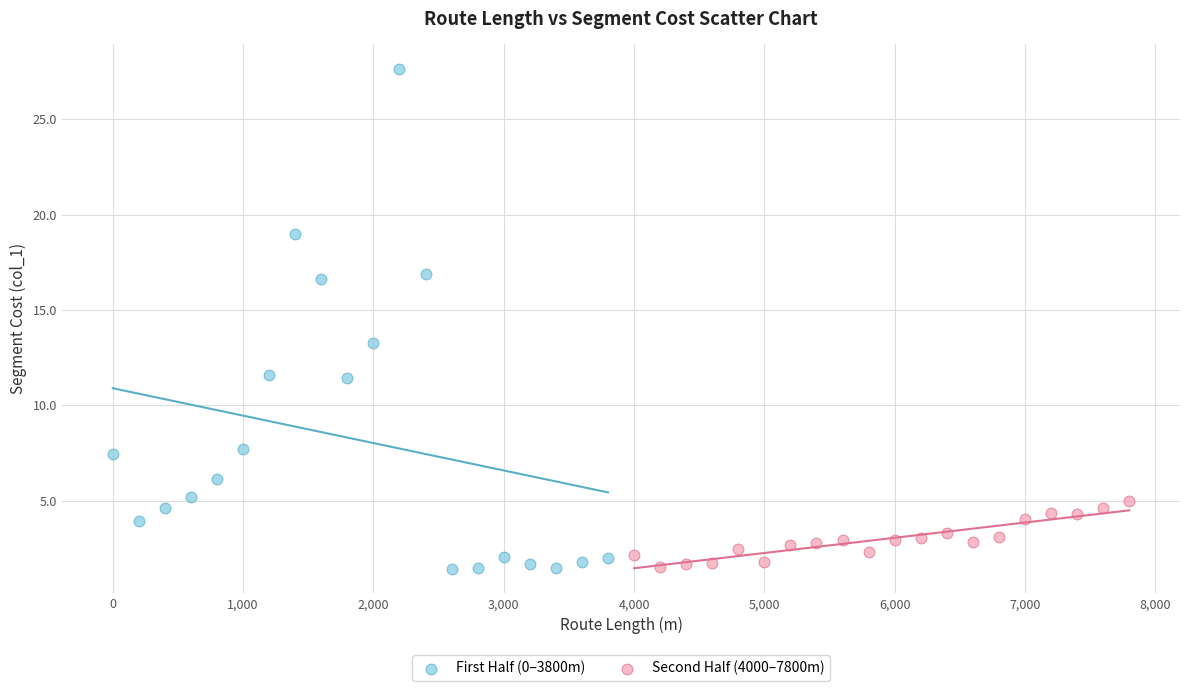

Which series has the widest spread of Y values?

First Half (0–3800m)